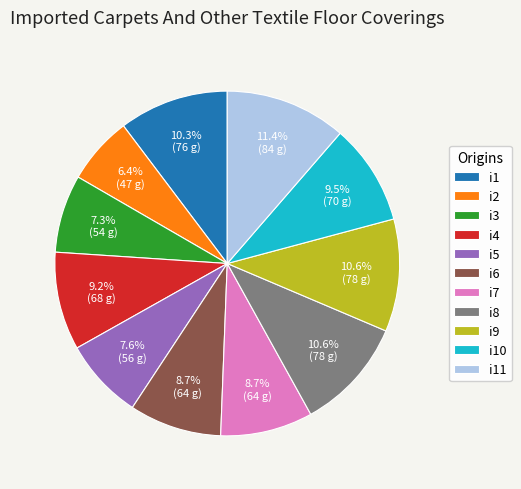

What percentage is the i4 slice, to the nearest percent?

9%